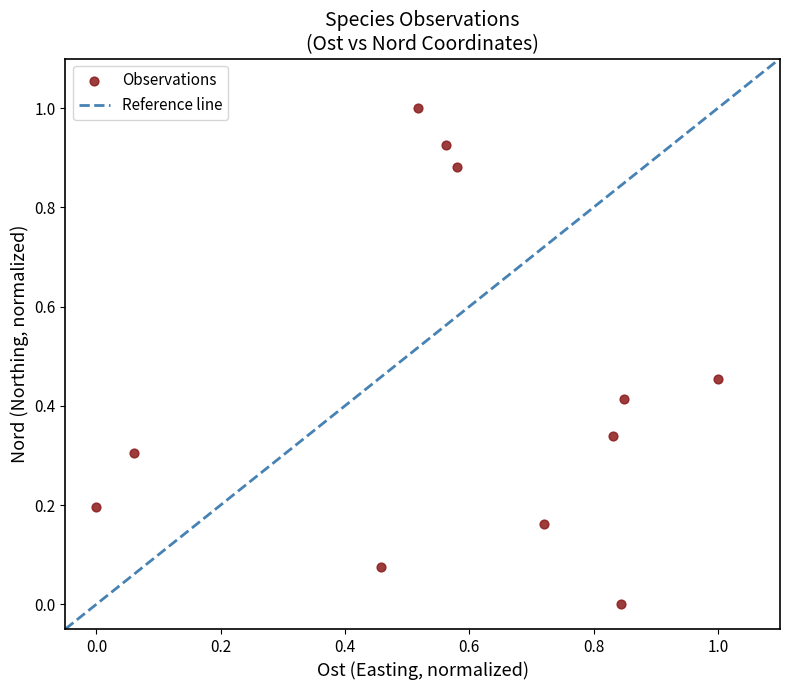

What is the range of Y values (max minus min)?

1.0